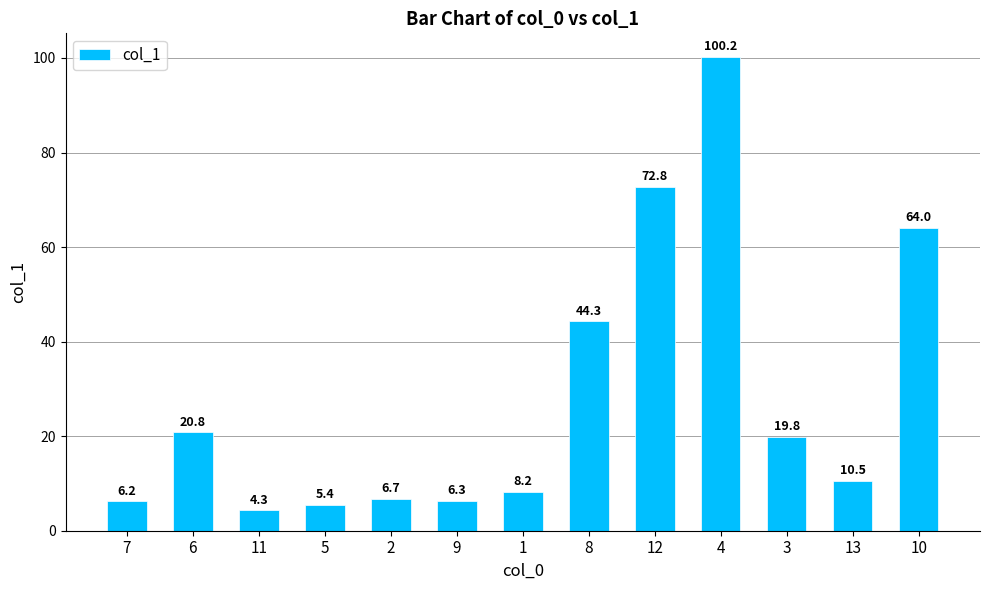

What is the ratio of the value at 13 to the value at 5?

1.9